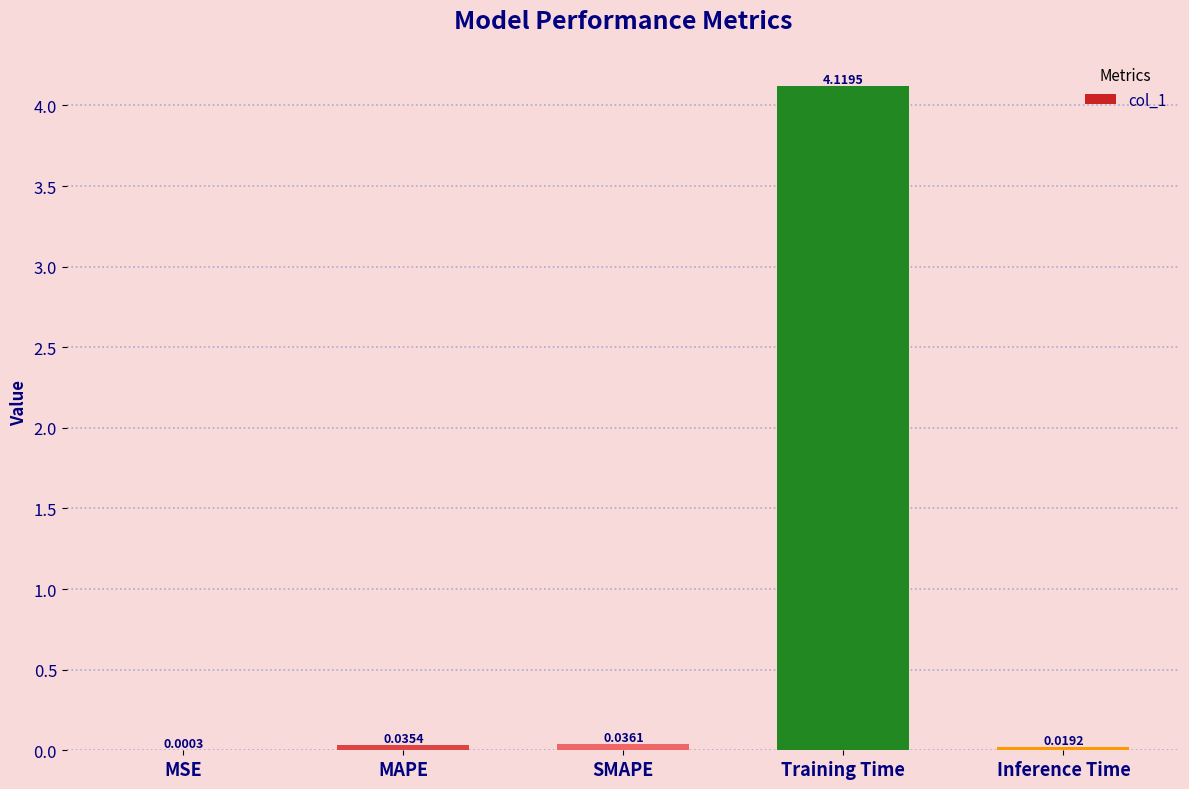

Between MSE and MAPE, which is larger?

MAPE